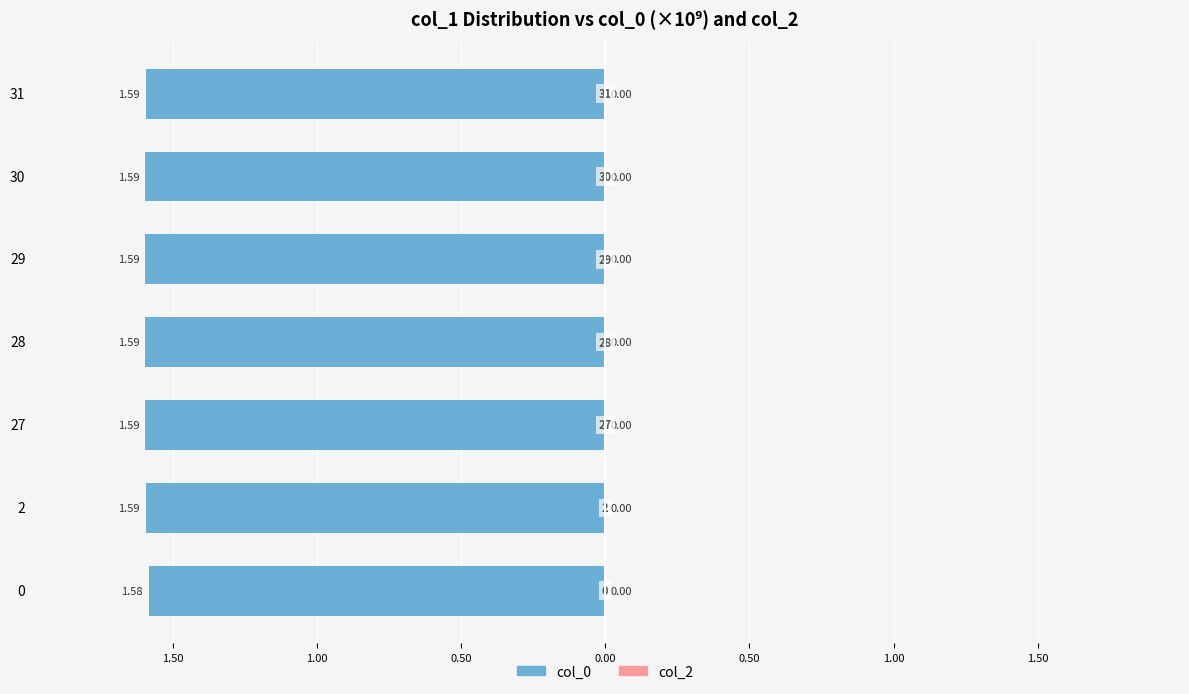

Does the chart contain any negative values?

Yes